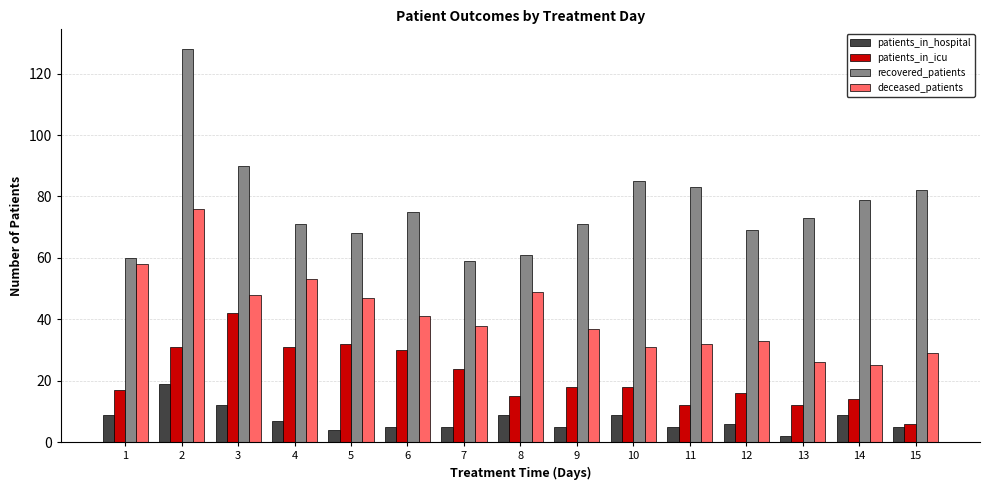

What is the lowest value of the deceased_patients series?

25